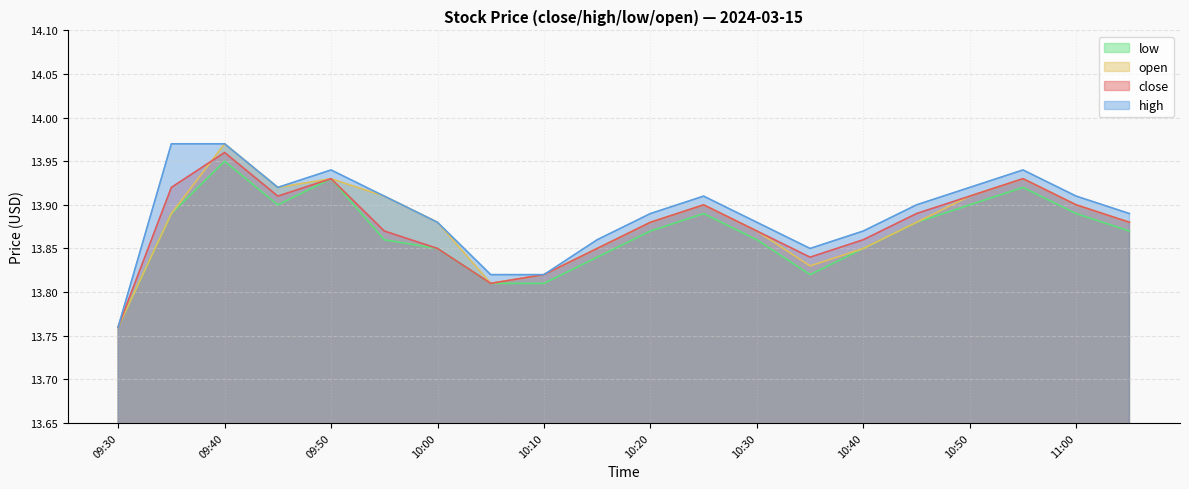

What is the total value across all series at 10:05?

55.2